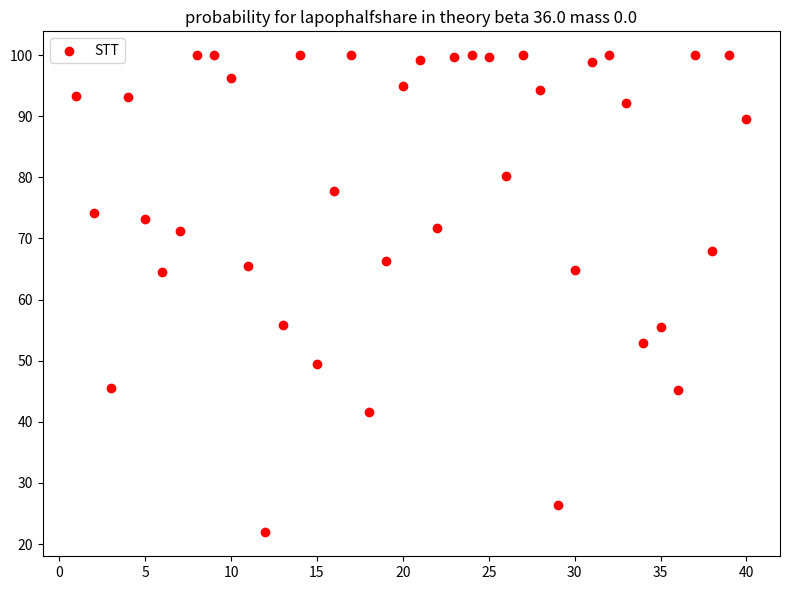

What is the range of X values (max minus min)?

39.0